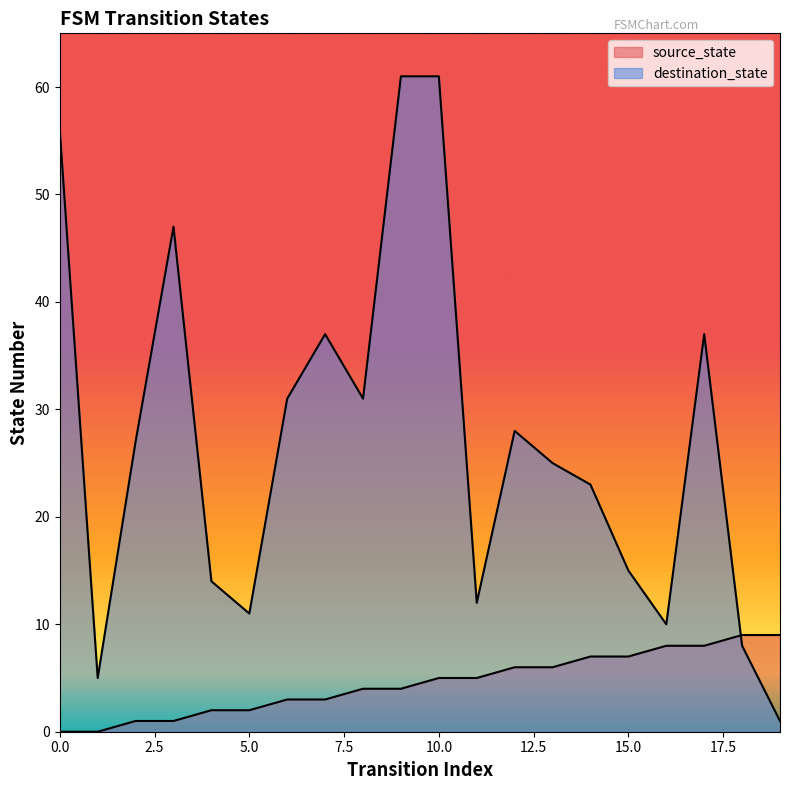

What is the difference between the second highest and minimum values in the source_state series?

9